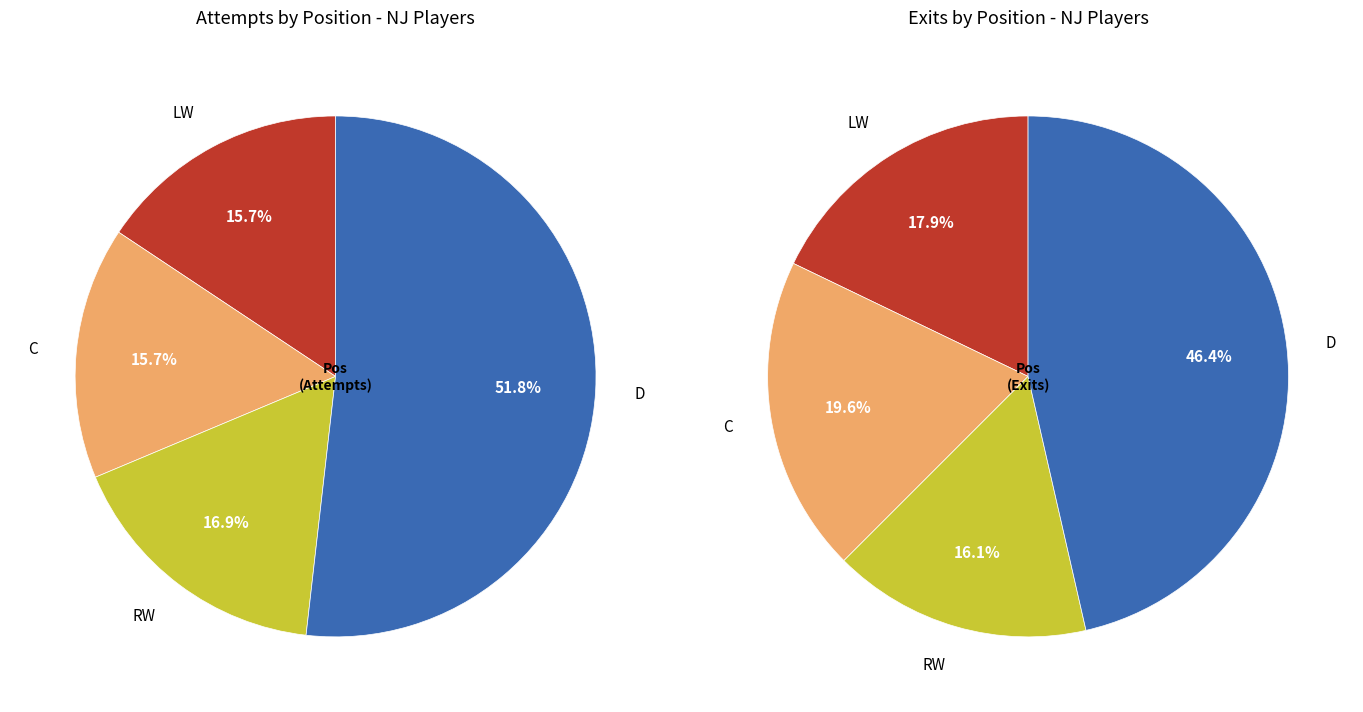

Does D represent more than half of the total?

No